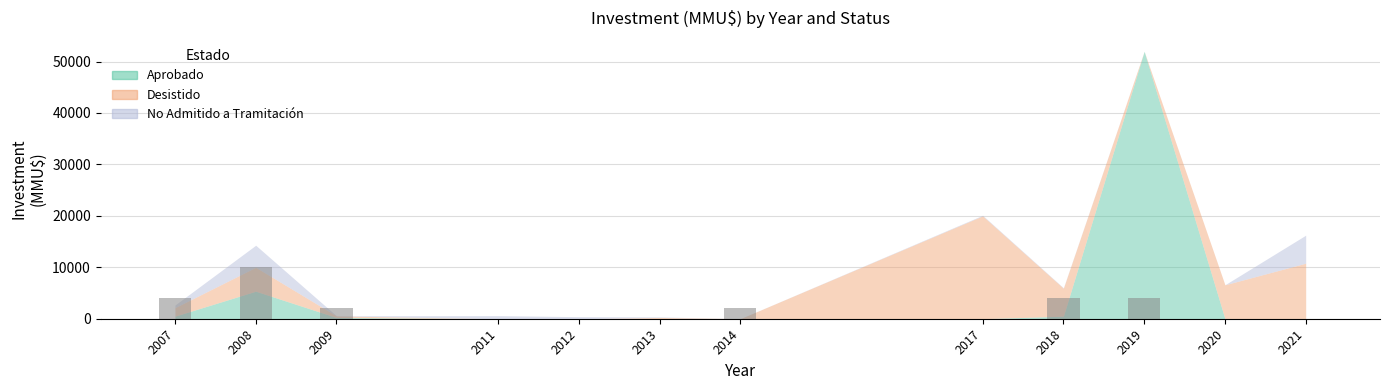

Rank the categories by value from lowest to highest.

2011, 2012, 2013, 2017, 2020, 2021, 2009, 2014, 2007, 2018, 2019, 2008